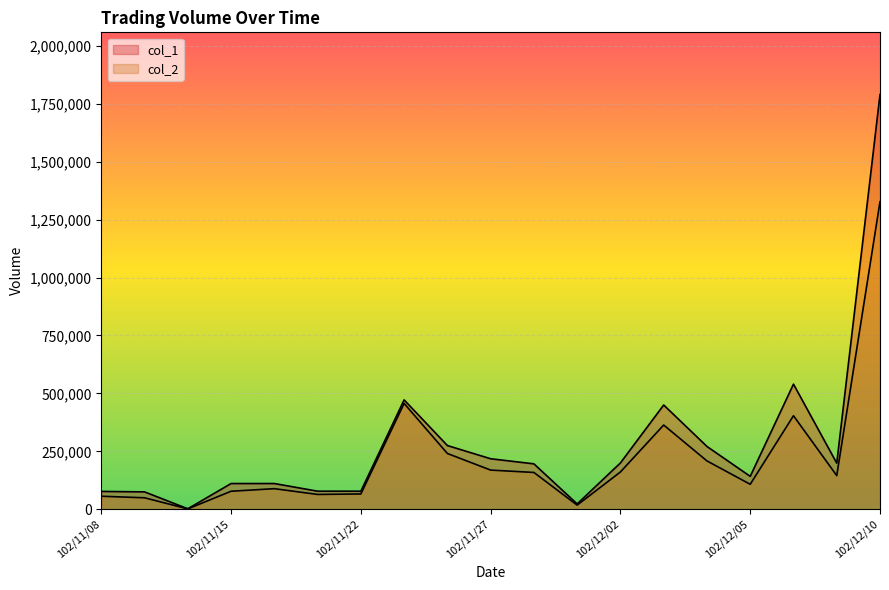

Reading left to right, transcribe all the data shown in this chart.

col_1: 102/11/08=77000	102/11/12=75000	102/11/14=2000	102/11/15=111000	102/11/18=111000	102/11/21=78000	102/11/22=78000	102/11/25=472000	102/11/26=275000	102/11/27=218000	102/11/28=196000	102/11/29=23000	102/12/02=200000	102/12/03=450000	102/12/04=271000	102/12/05=142000	102/12/06=540000	102/12/09=199000	102/12/10=1790000
col_2: 102/11/08=56210	102/11/12=49500	102/11/14=1560	102/11/15=77740	102/11/18=88800	102/11/21=63980	102/11/22=66050	102/11/25=456760	102/11/26=240700	102/11/27=169060	102/11/28=158860	102/11/29=17760	102/12/02=161000	102/12/03=363500	102/12/04=208620	102/12/05=107780	102/12/06=403680	102/12/09=145260	102/12/10=1327360